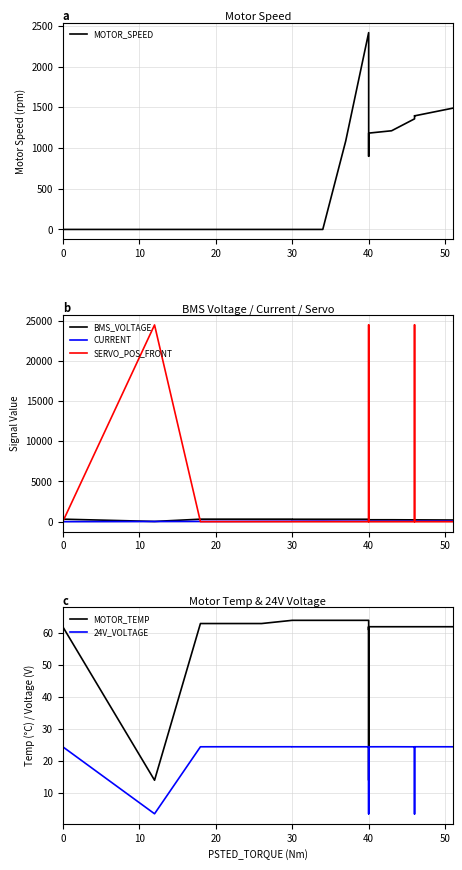

Does the chart have visible grid lines?

Yes